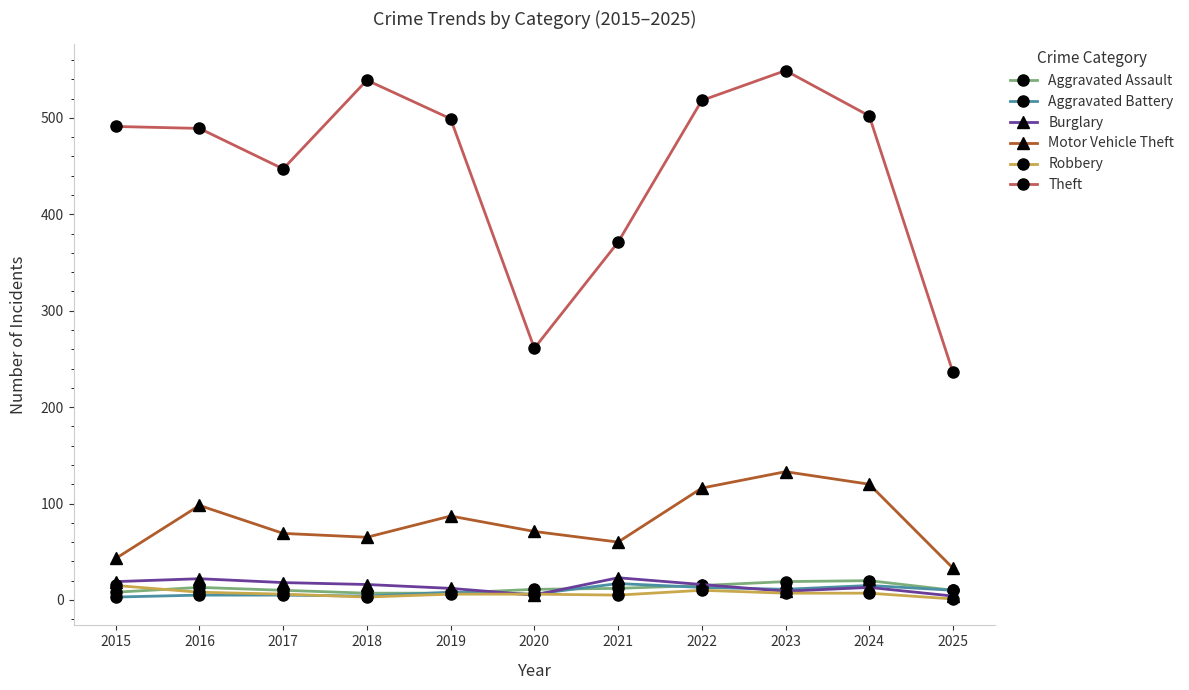

Which series changed the most between 2019 and 2020?

Theft